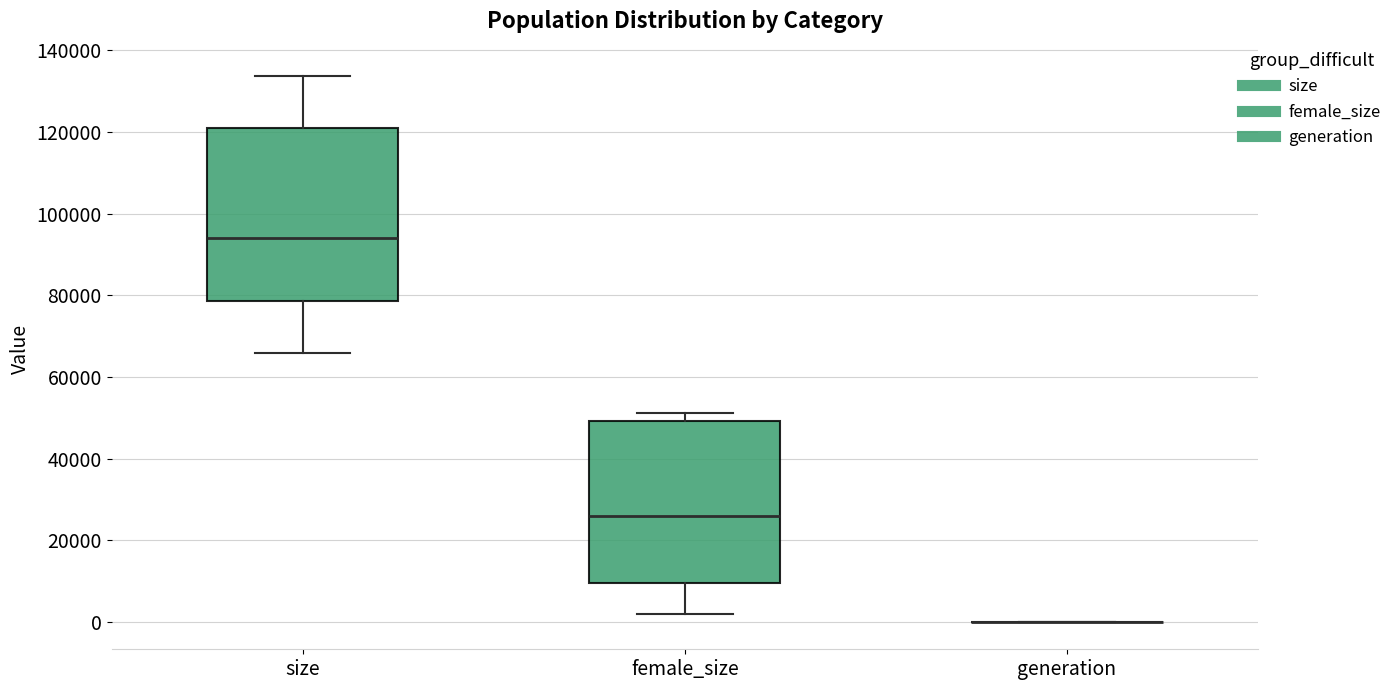

Reading left to right, transcribe this box plot: for each box, give where its median line is, the range the box spans, and where its two whiskers end, as read against the y-axis. The values are not printed on the chart, so give them approximately, as read against the axis.

size: median 94000, box 78000 to 120000, whiskers 66000 to 134000
female_size: median 26000, box 10000 to 50000, whiskers 2000 to 52000
generation: box collapsed to a line at 0, whiskers 0 to 0